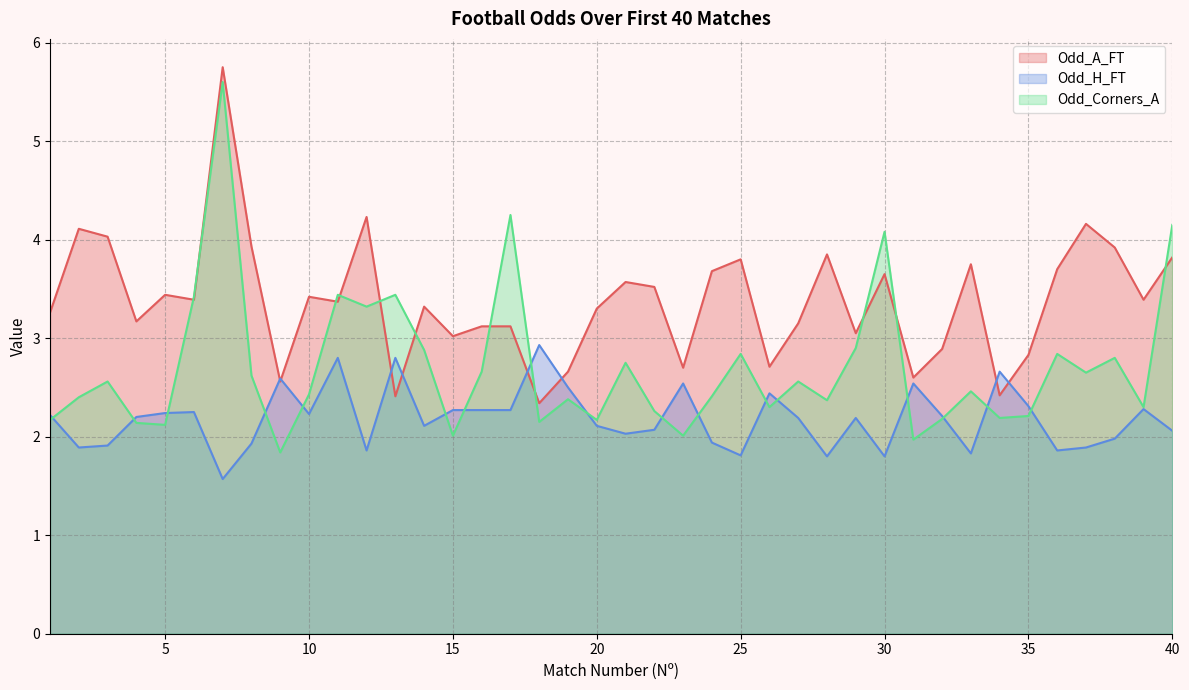

At which category does Odd_A_FT reach its first local peak?

2